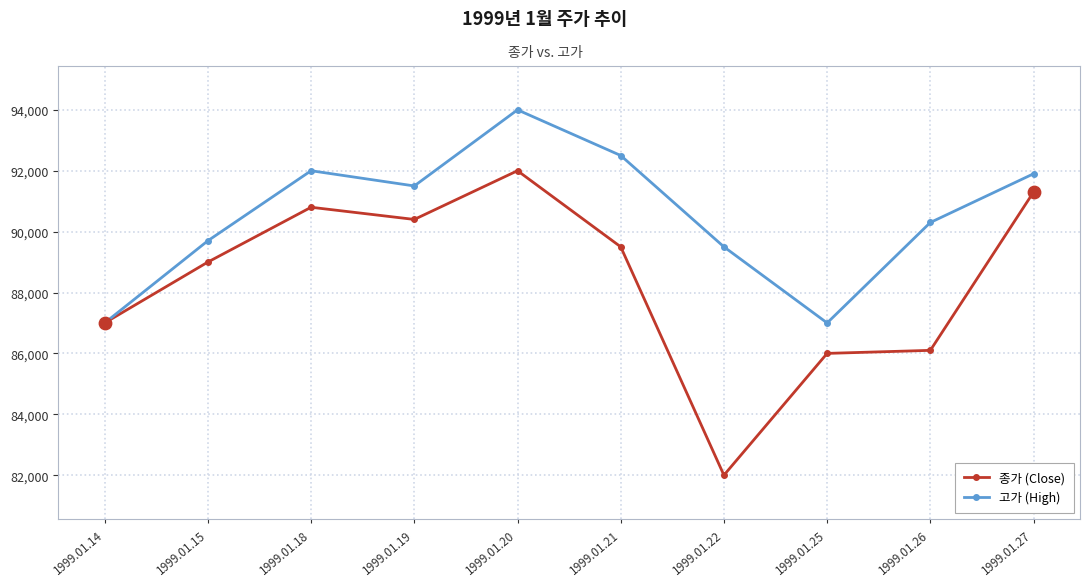

Which series has the largest range (max minus min)?

종가 (Close)